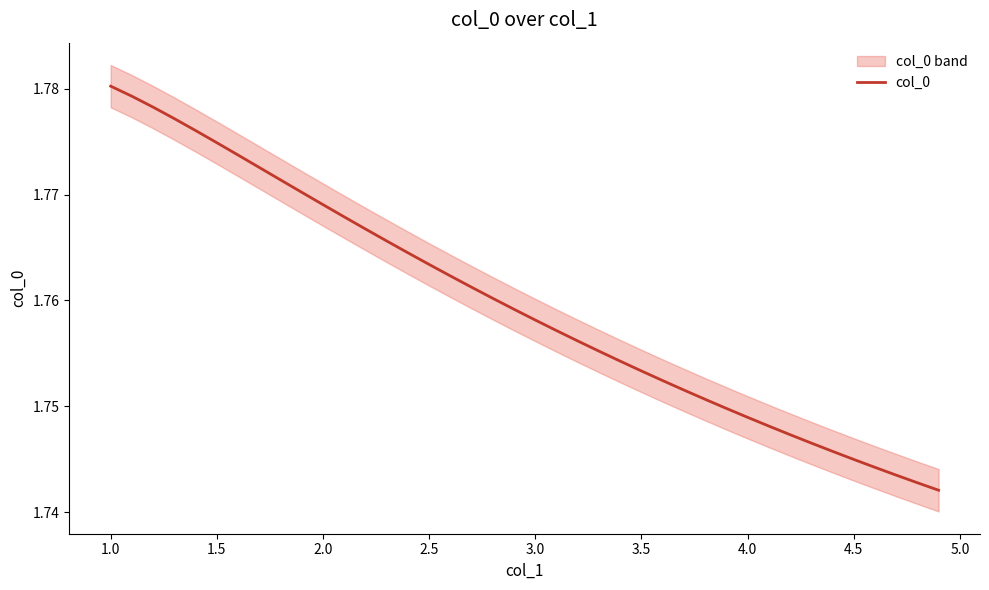

At which label does col_0 reach its peak?

1.0